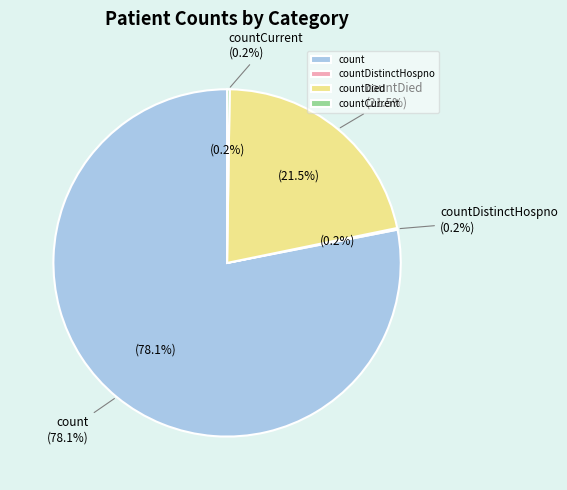

What is the change in value from count to countCurrent?

-19360